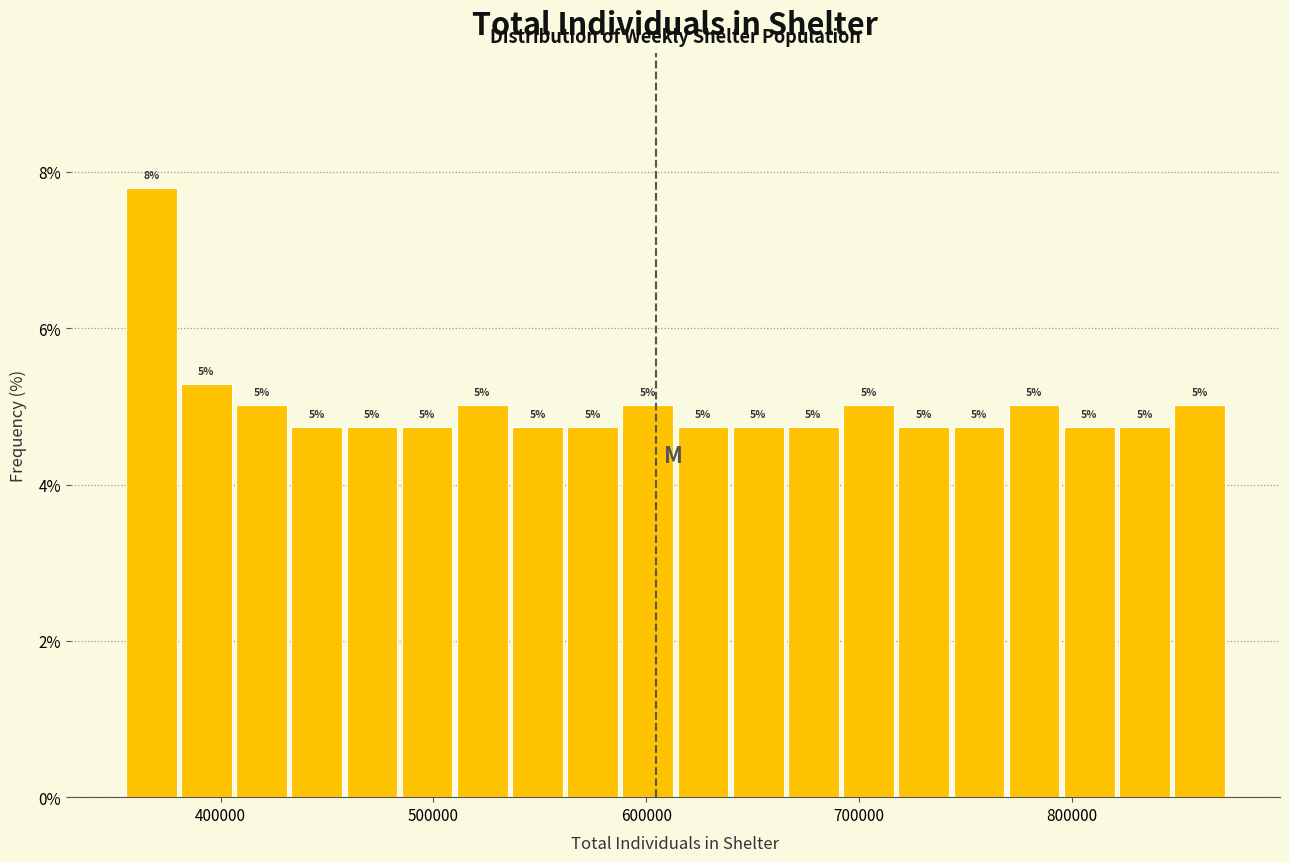

Around what value on the x-axis is the tallest bar? Give the approximate position of its centre, as read against the axis.

370000